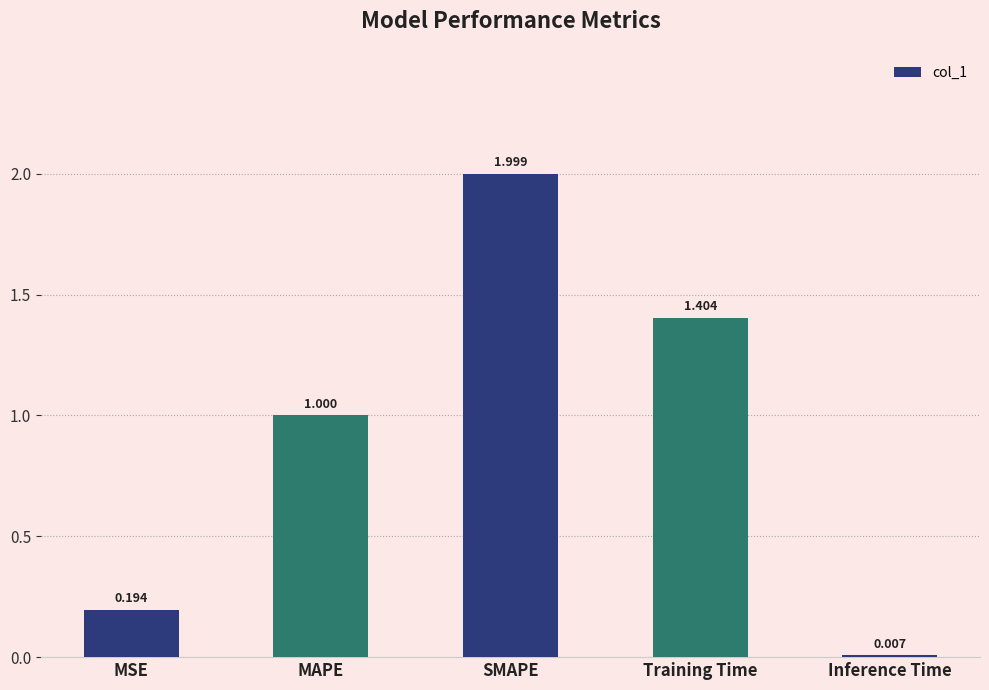

True or false: the data shows 0.3 at MSE.

False